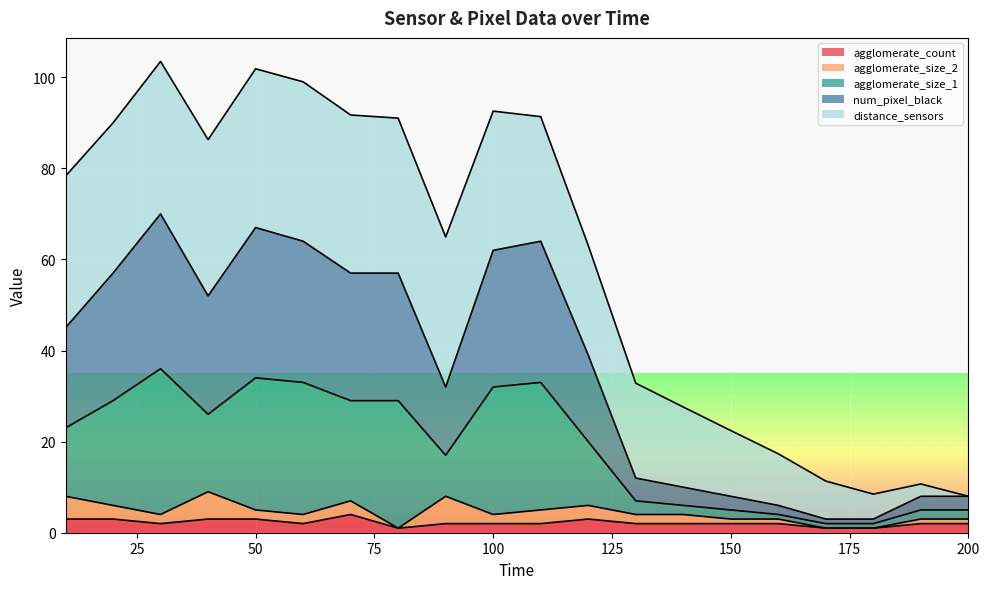

Where does the num_pixel_black series first go above 45?

20